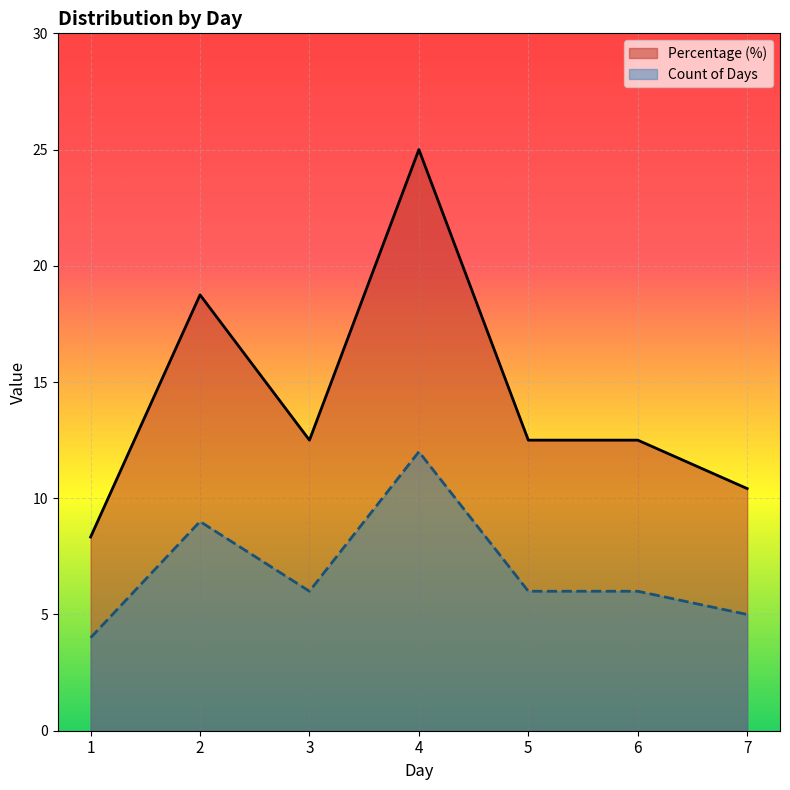

How many series are shown in this chart?

2